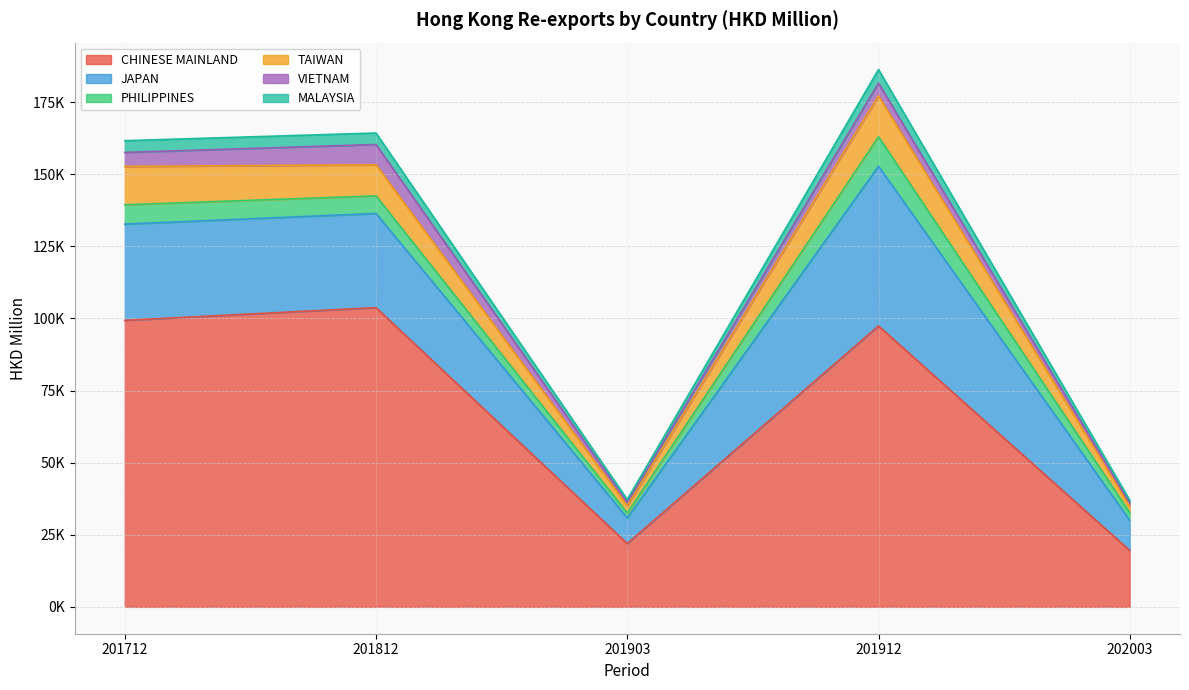

What are all the series names shown in the legend?

CHINESE MAINLAND, JAPAN, PHILIPPINES, TAIWAN, VIETNAM, MALAYSIA